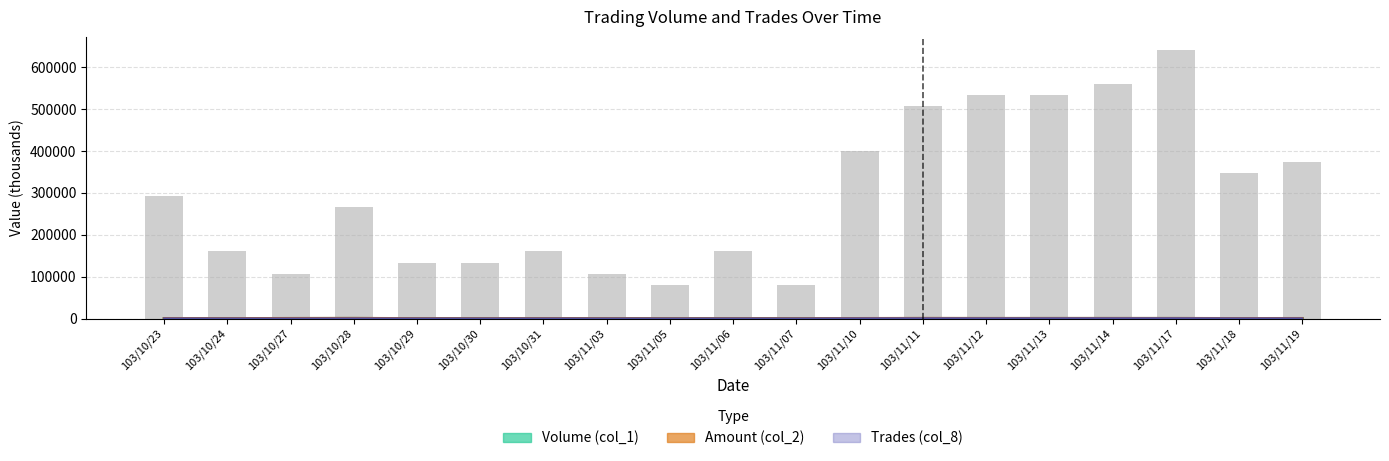

Rank the series at 103/11/10 from highest to lowest value.

Trades (col_8), Amount (col_2), Volume (col_1)